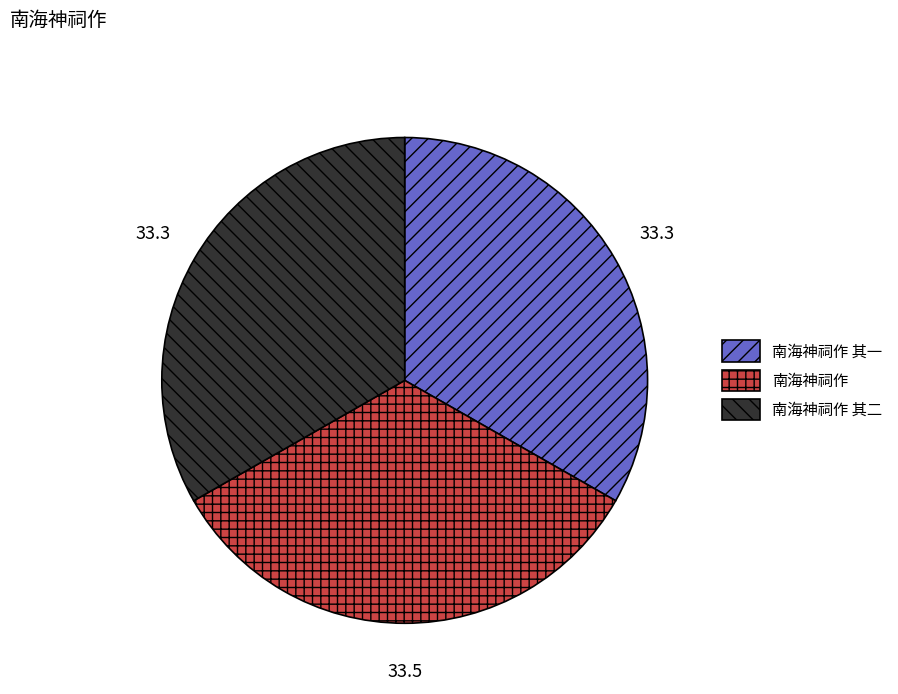

Approximately how many times larger is the value at 南海神祠作 其一 compared to 南海神祠作?

1.0